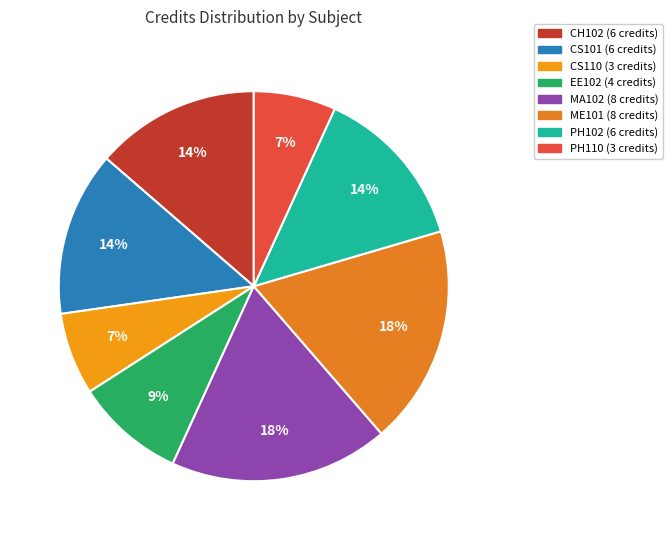

To the nearest percent, what percentage of the pie is ME101?

18%